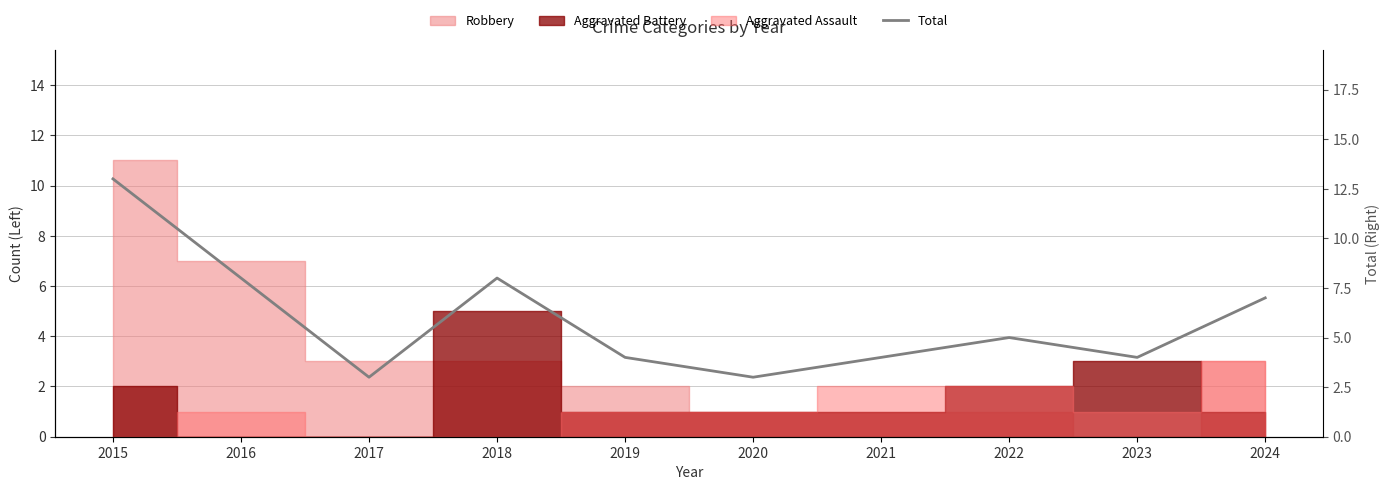

Reading left to right, what are all the values shown in this chart?

13	8	3	8	4	3	4	5	4	7